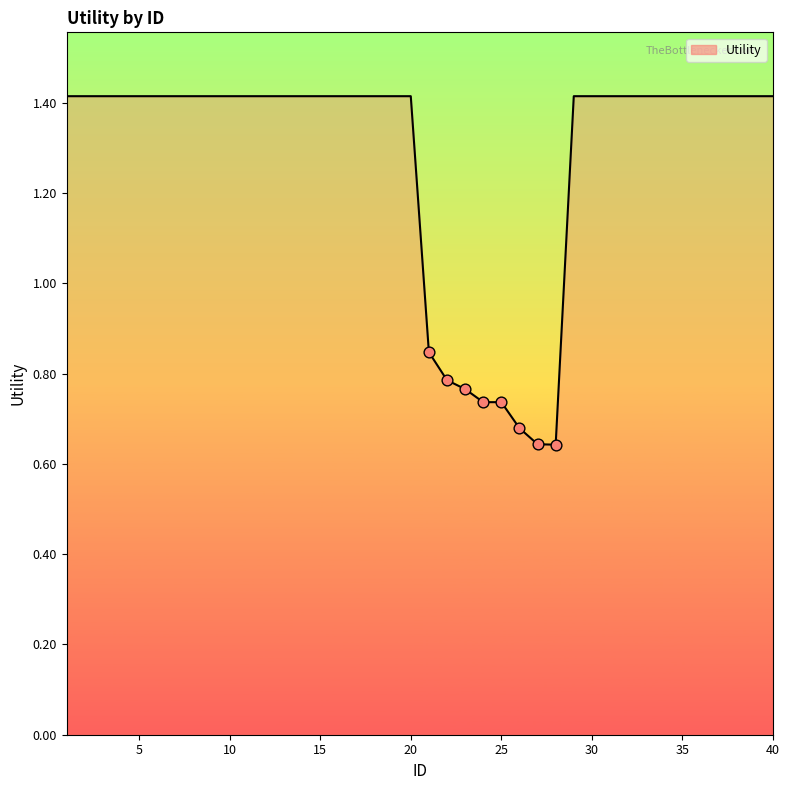

What is the greatest value displayed?

1.4